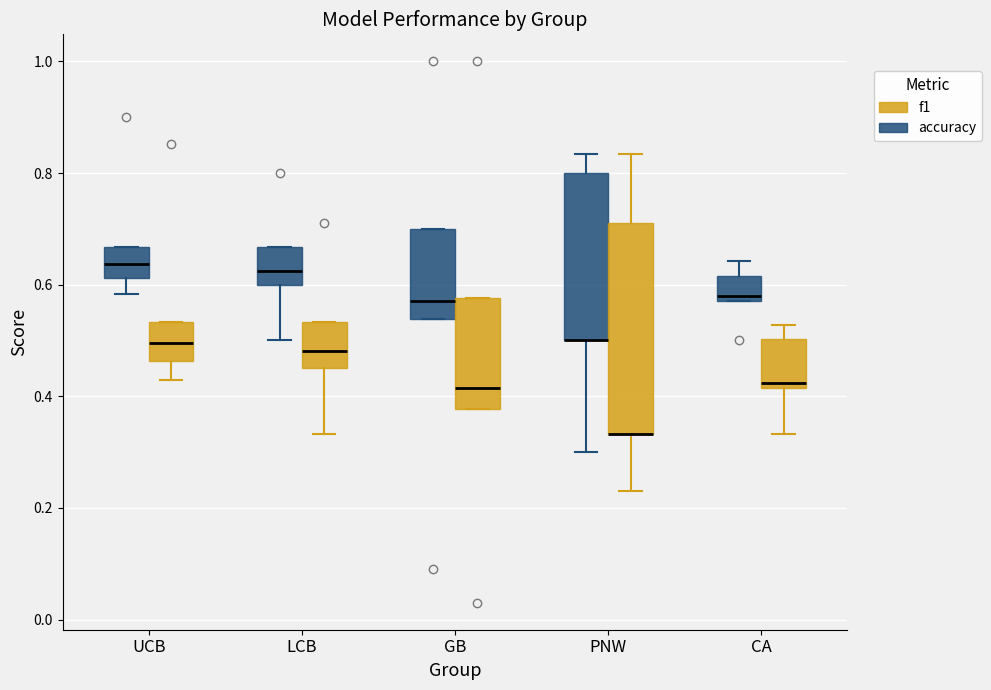

Which box is the tallest, from its lower edge to its upper edge?

PNW (f1)